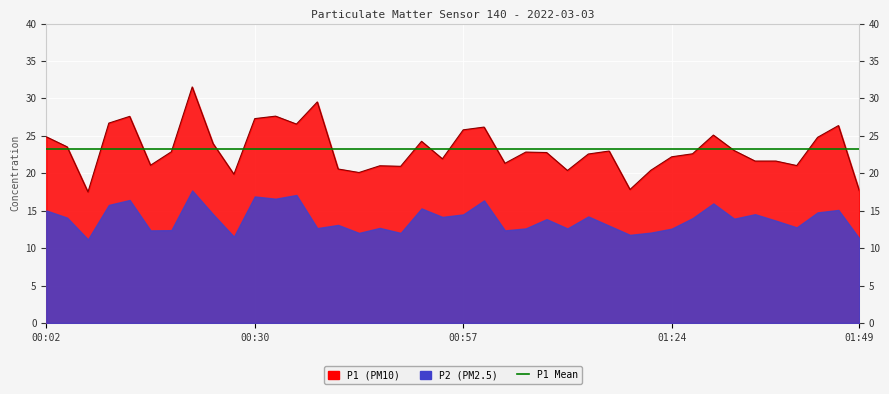

Between 00:02 and 00:32, which is larger?

00:32